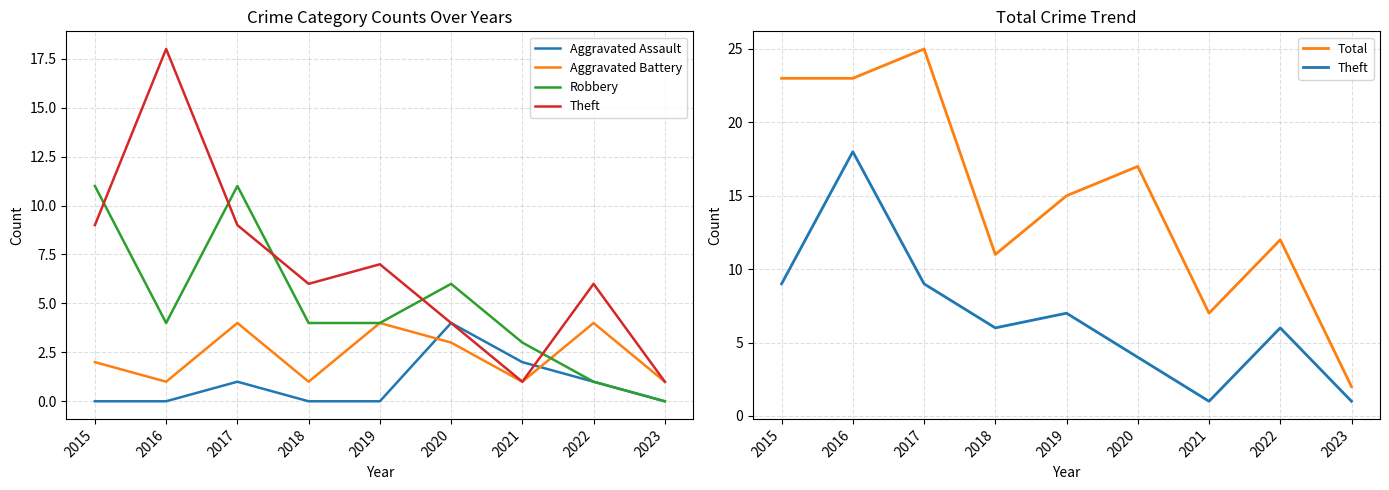

How many values in the Total series exceed 15?

4